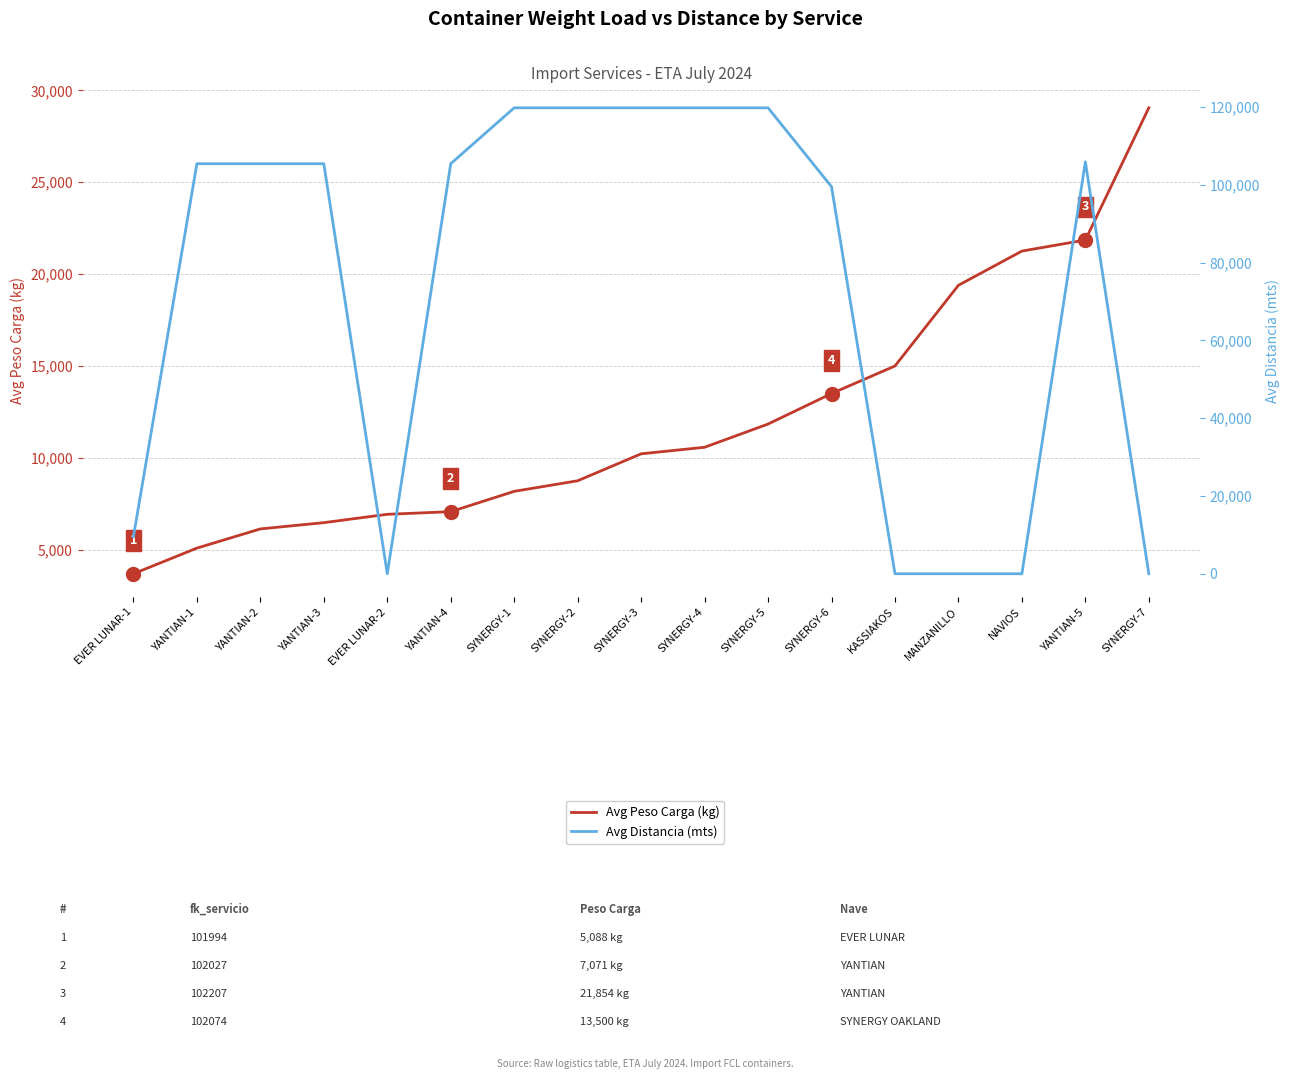

How many data points in Avg Distancia (mts) are less than 105442?

7